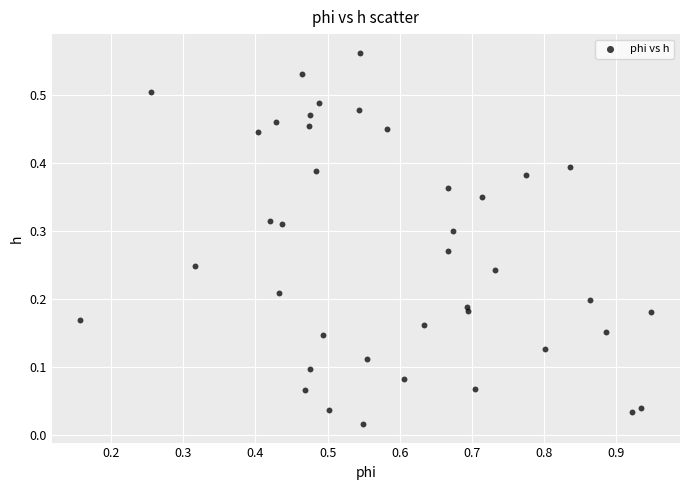

What is the range of X values (max minus min)?

0.8